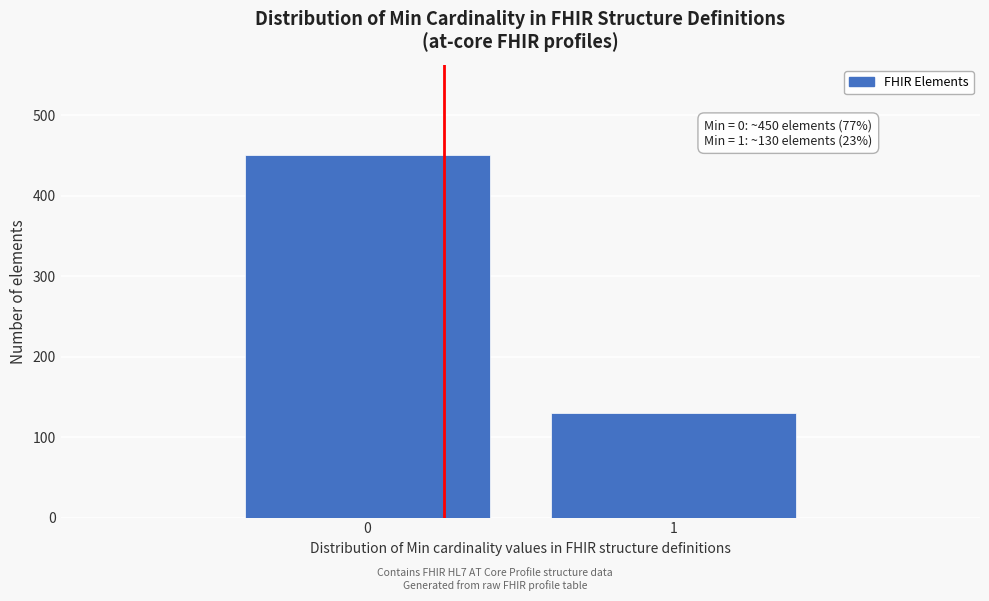

Reading left to right, what are all the values shown in this chart?

0=450	1=130